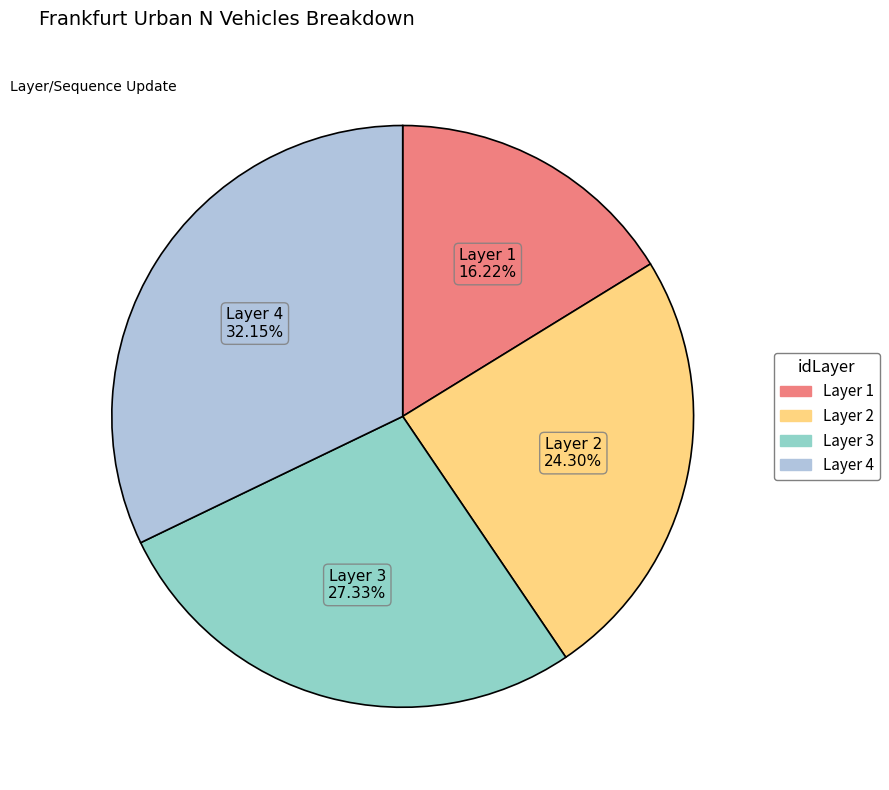

Is there any slice that represents more than half of the pie?

No